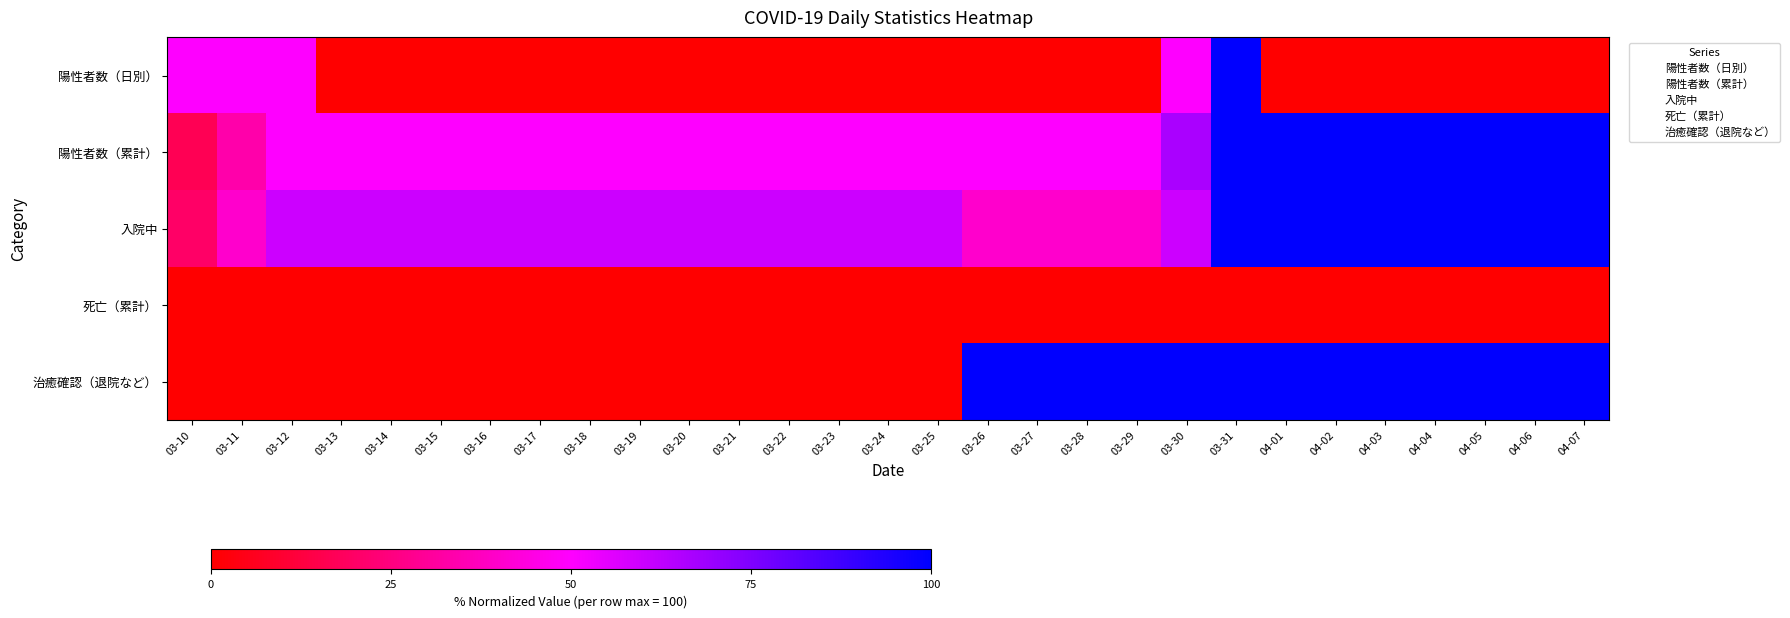

At which category is the sum across all series the highest?

03-31